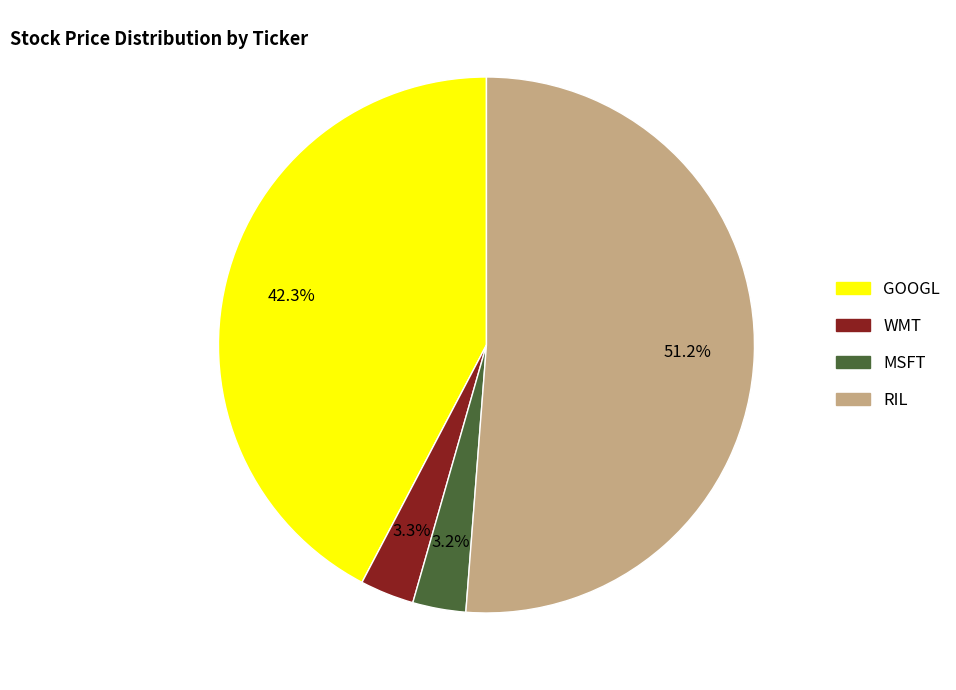

How many segments does this pie chart have?

4